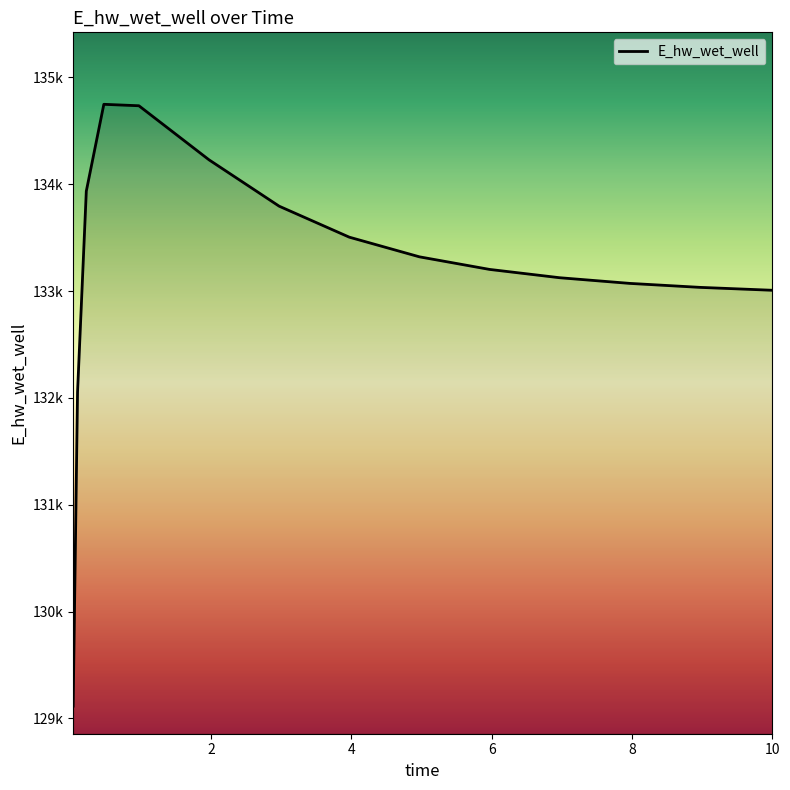

How many points are higher than both their immediate neighbors (excluding endpoints)?

1